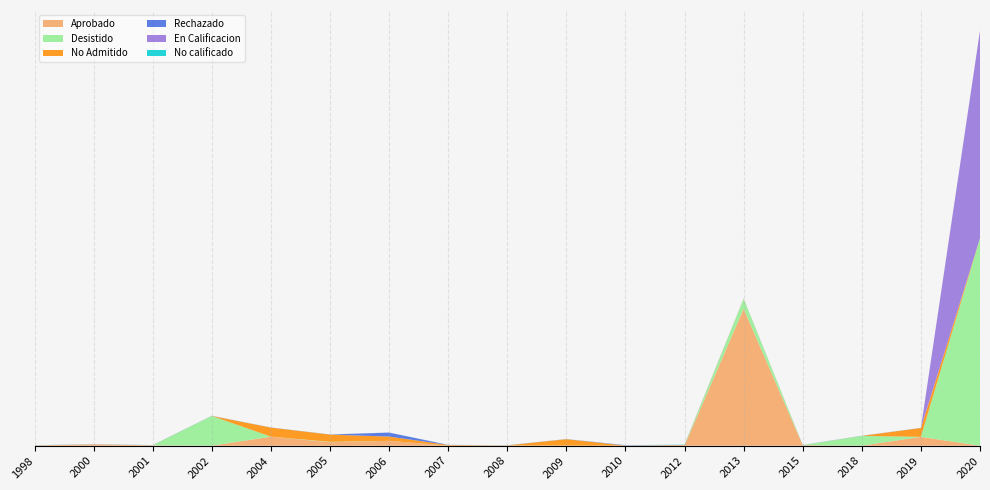

Reading right to left, transcribe all the data shown in this chart.

Aprobado: 2020=0	2019=9000	2018=0	2015=500	2013=140400	2012=0	2010=0	2009=0	2008=215	2007=80	2006=4923	2005=3512	2004=9200	2002=0	2001=350	2000=1320	1998=210
Desistido: 2020=212500	2019=0	2018=9903	2015=0	2013=9903	2012=0	2010=0	2009=0	2008=0	2007=0	2006=0	2005=351	2004=0	2002=30370	2001=0	2000=0	1998=0
No Admitido: 2020=0	2019=9000	2018=0	2015=0	2013=100	2012=500	2010=0	2009=6522	2008=0	2007=534	2006=4300	2005=7375	2004=9200	2002=0	2001=0	2000=0	1998=0
Rechazado: 2020=0	2019=0	2018=0	2015=0	2013=0	2012=0	2010=300	2009=0	2008=0	2007=0	2006=4000	2005=0	2004=0	2002=0	2001=0	2000=0	1998=0
En Calificacion: 2020=212500	2019=0	2018=0	2015=0	2013=0	2012=0	2010=0	2009=0	2008=0	2007=0	2006=0	2005=0	2004=0	2002=0	2001=0	2000=0	1998=0
No calificado: 2020=0	2019=0	2018=0	2015=0	2013=0	2012=250	2010=0	2009=0	2008=0	2007=0	2006=0	2005=0	2004=0	2002=0	2001=0	2000=0	1998=0